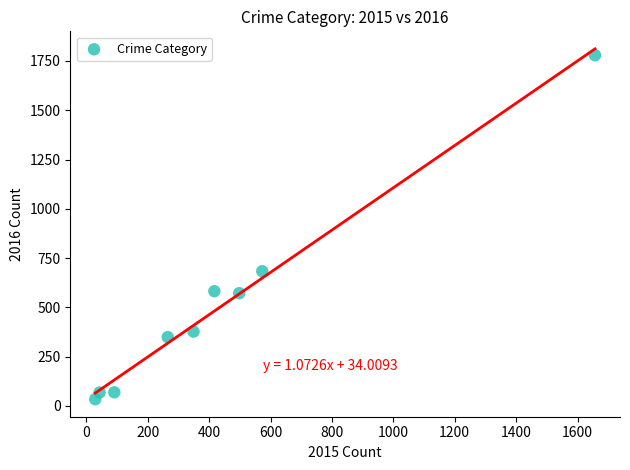

What is the range of X values (max minus min)?

1628